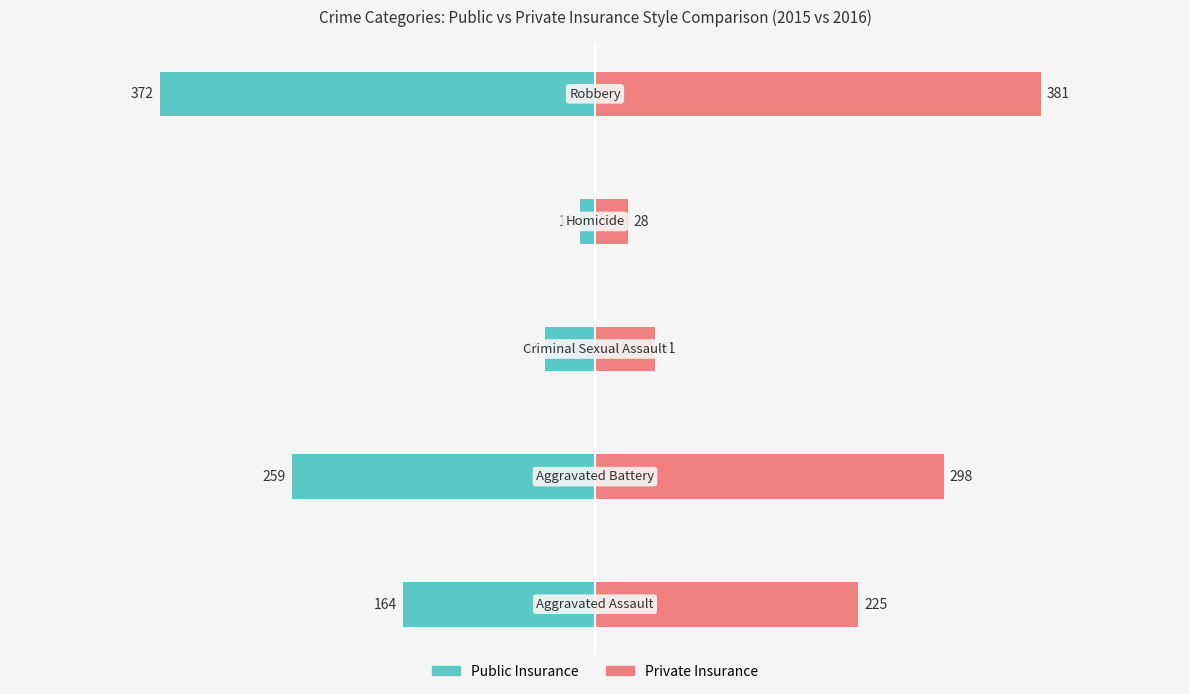

What are all the series names shown in the legend?

Public Insurance, Private Insurance